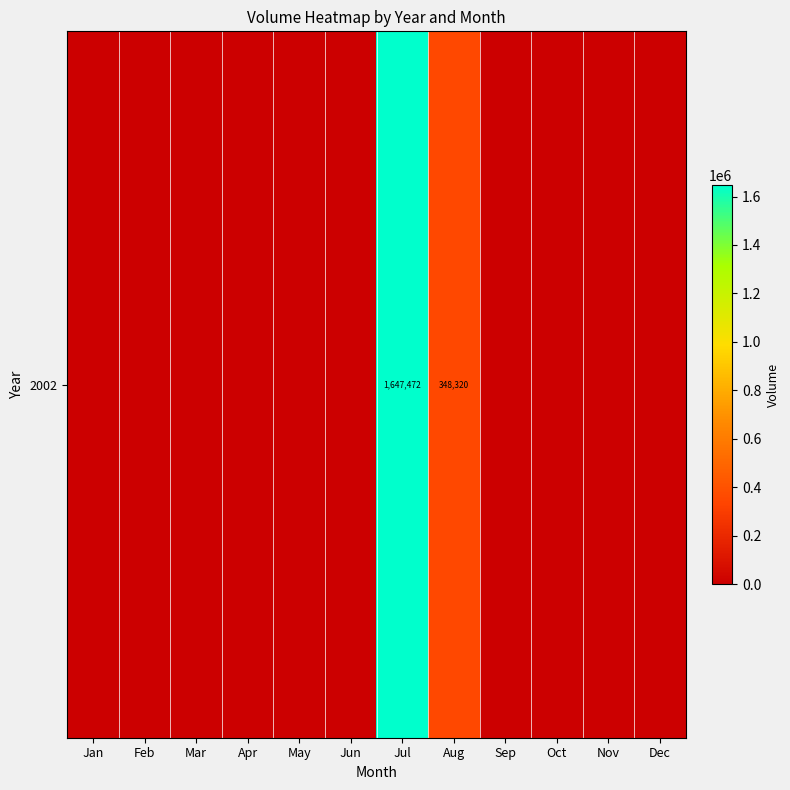

What is the difference between the maximum and minimum values?

1647472